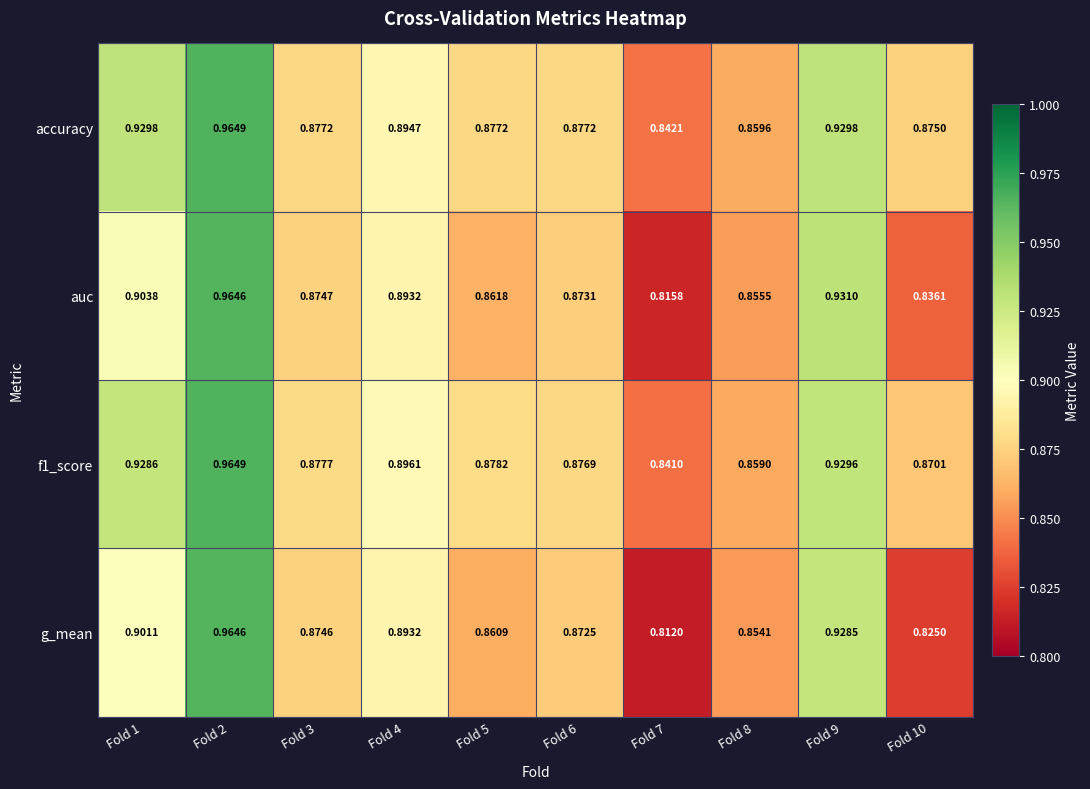

Is the value of g_mean at Fold 10 greater than the value of accuracy at Fold 4?

No